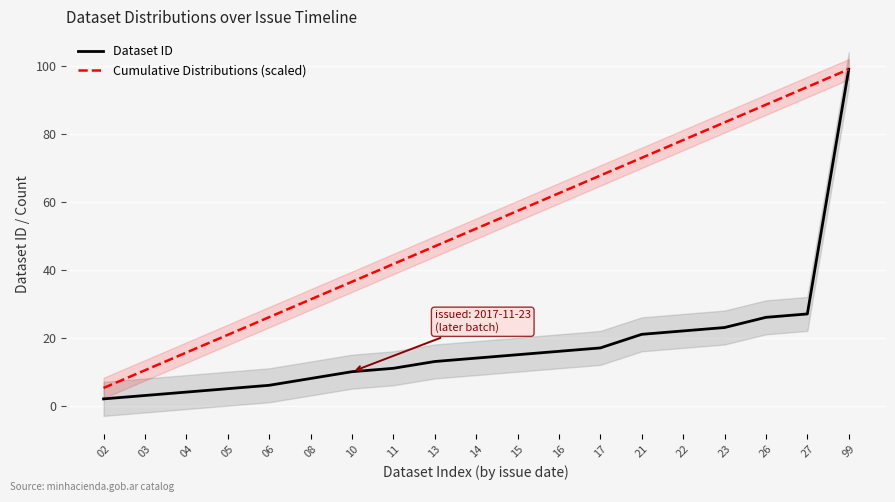

True or false: Cumulative Distributions (scaled) and Dataset ID intersect in this chart.

False